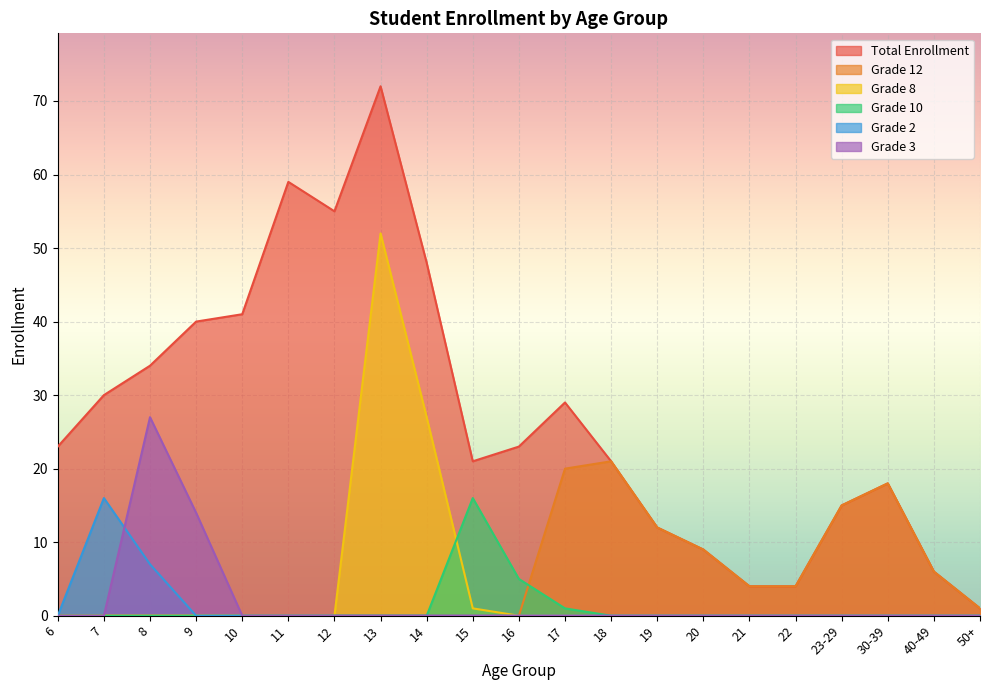

At which category is the sum across all series the highest?

13